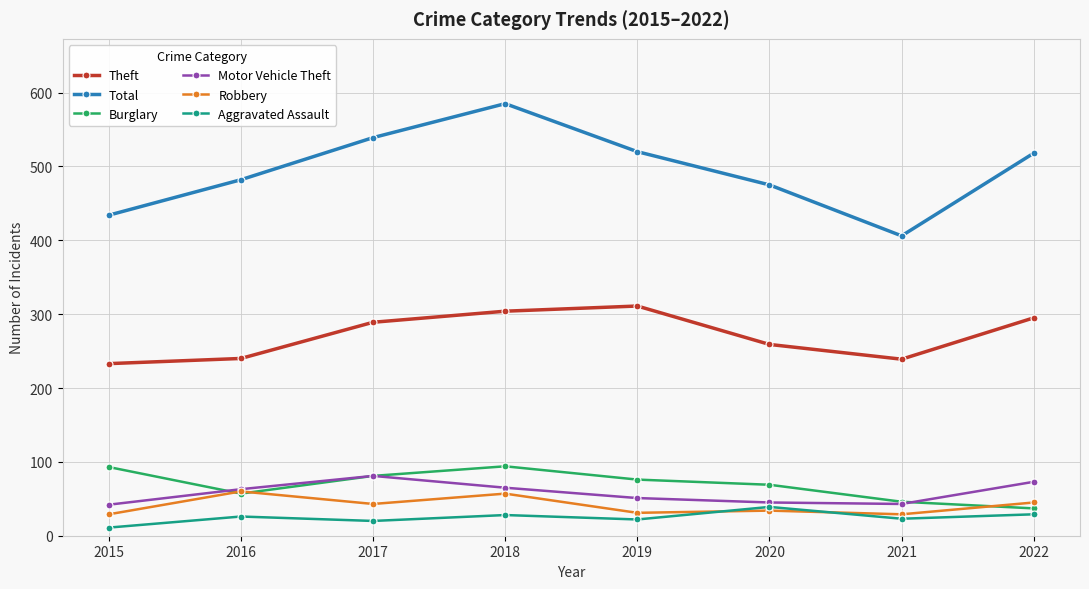

True or false: Total and Burglary cross at least once.

False